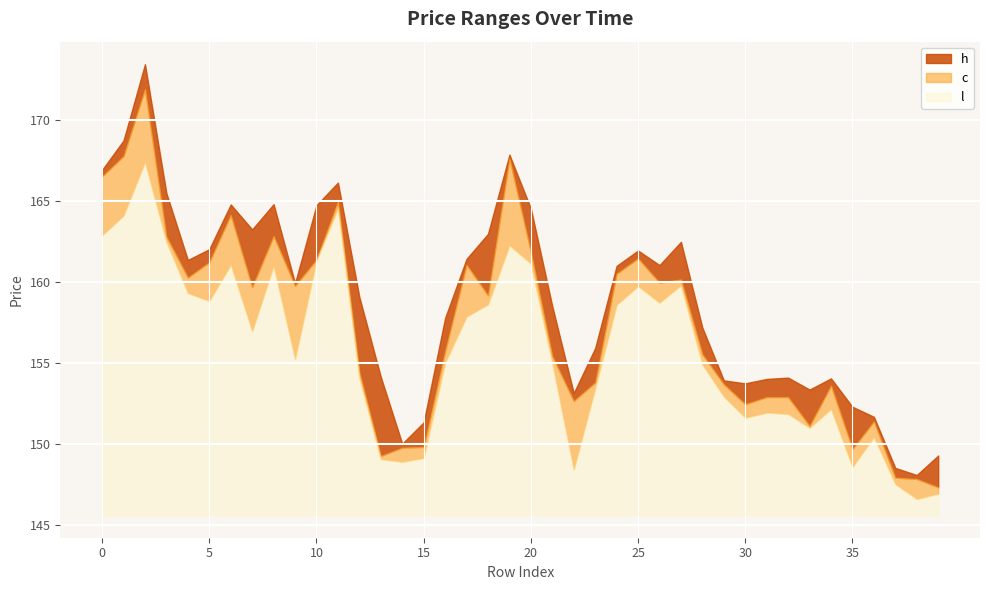

How many interior local valleys does the h series have?

9